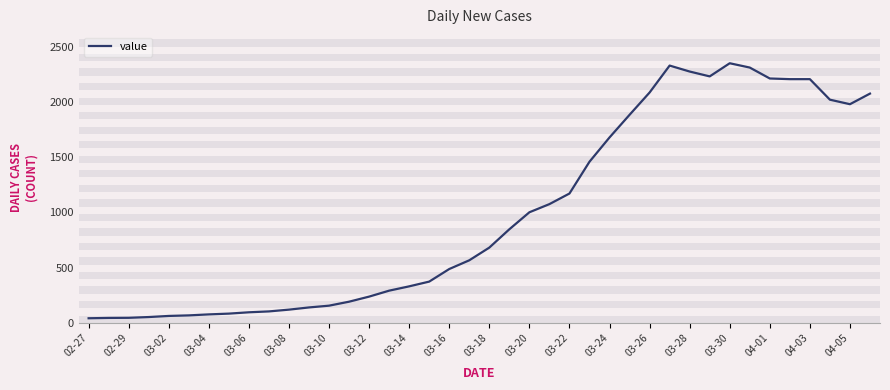

What is the greatest value displayed?

2351